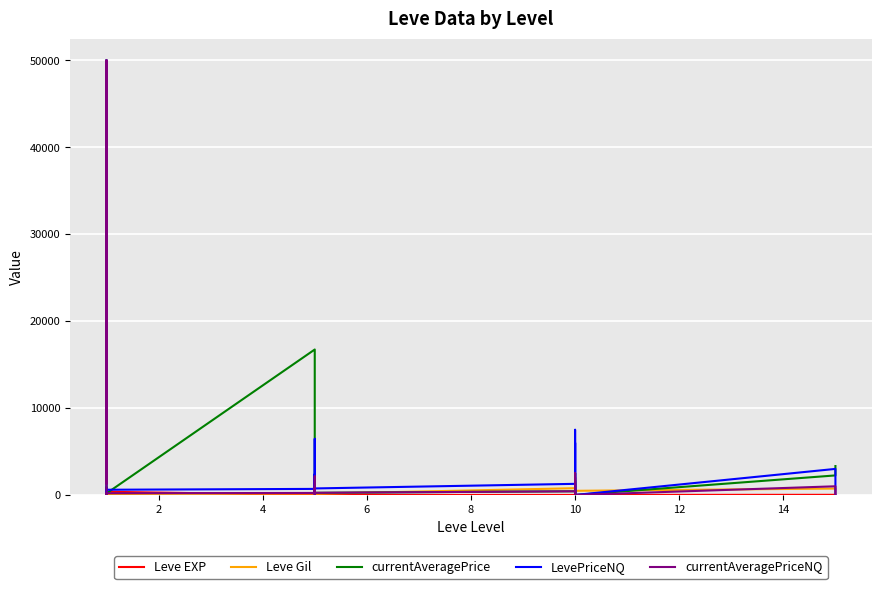

What is the approximate value of currentAveragePriceNQ at 12?

233